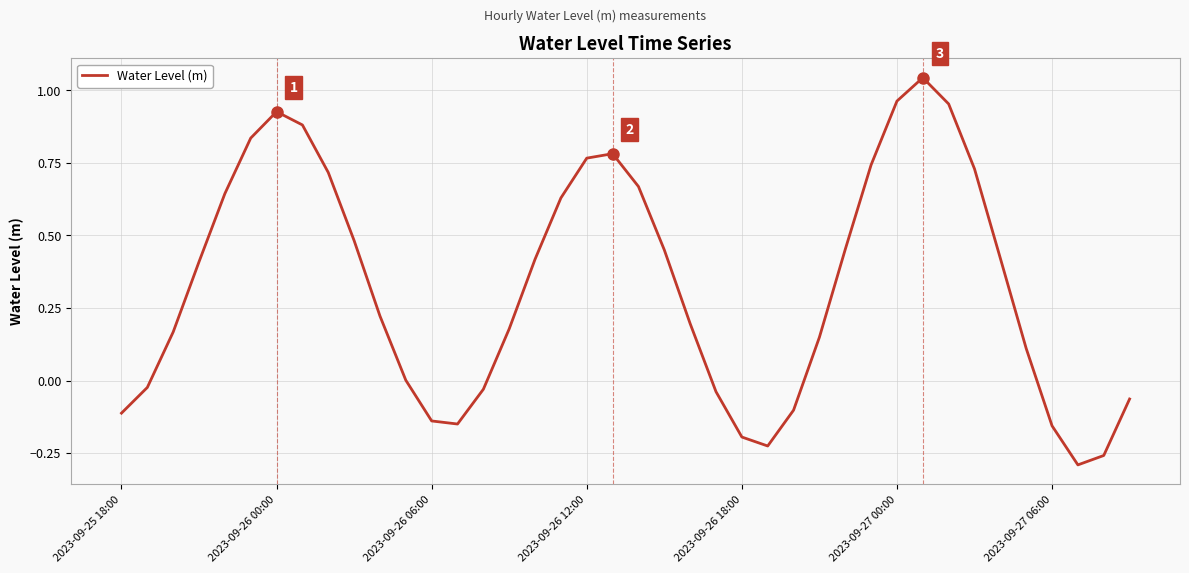

What is the difference between the maximum and minimum values?

1.3